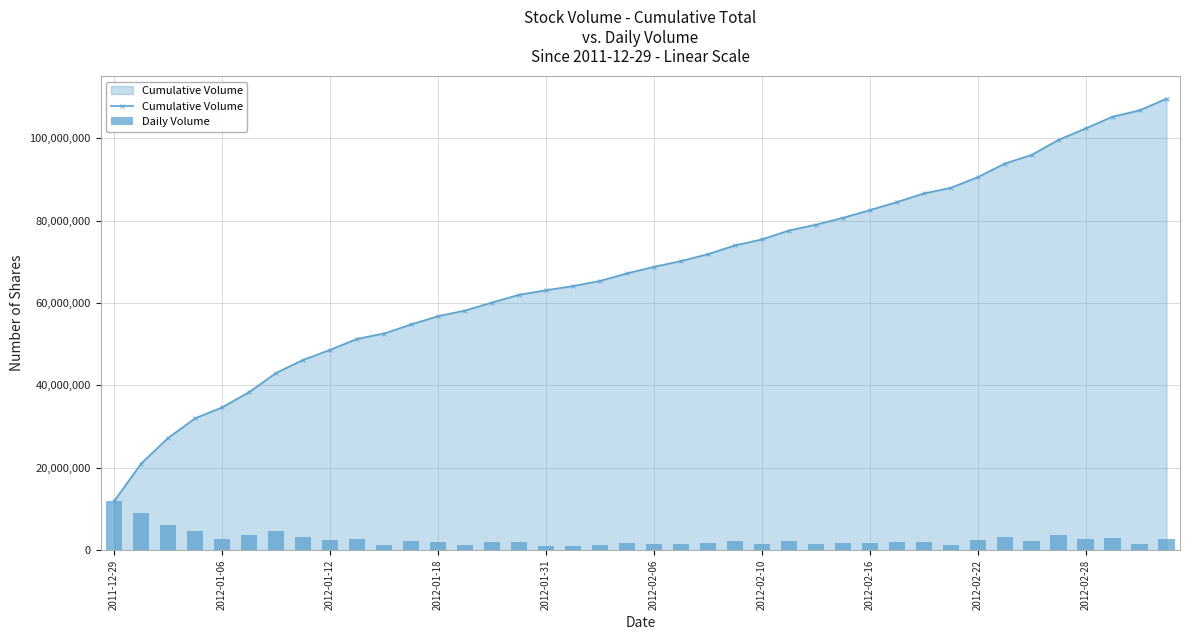

What is the approximate value of Cumulative Volume at 2012-02-06?

68790876